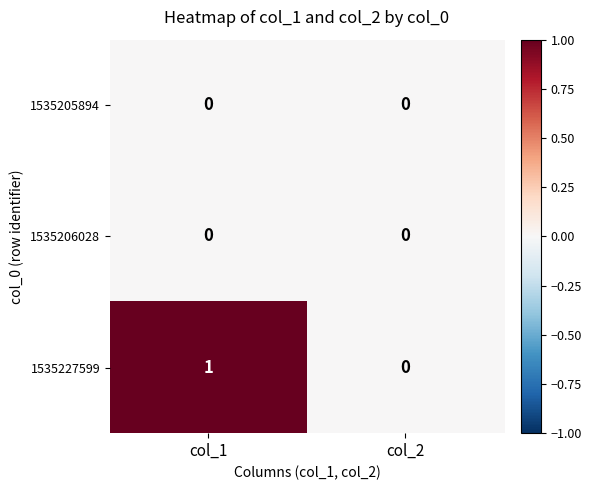

Which series has the widest spread of values?

1535227599